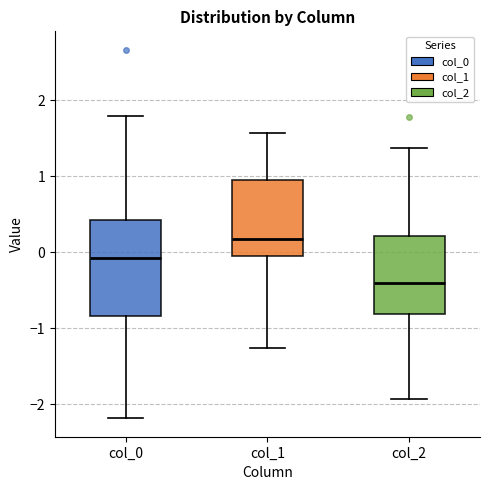

Reading left to right, transcribe this box plot: for each box, give where its median line is, the range the box spans, and where its two whiskers end, as read against the y-axis. The values are not printed on the chart, so give them approximately, as read against the axis.

col_0: median -0.1, box -0.8 to 0.4, whiskers -2.2 to 1.8
col_1: median 0.2, box -0.1 to 1.0, whiskers -1.3 to 1.6
col_2: median -0.4, box -0.8 to 0.2, whiskers -1.9 to 1.4